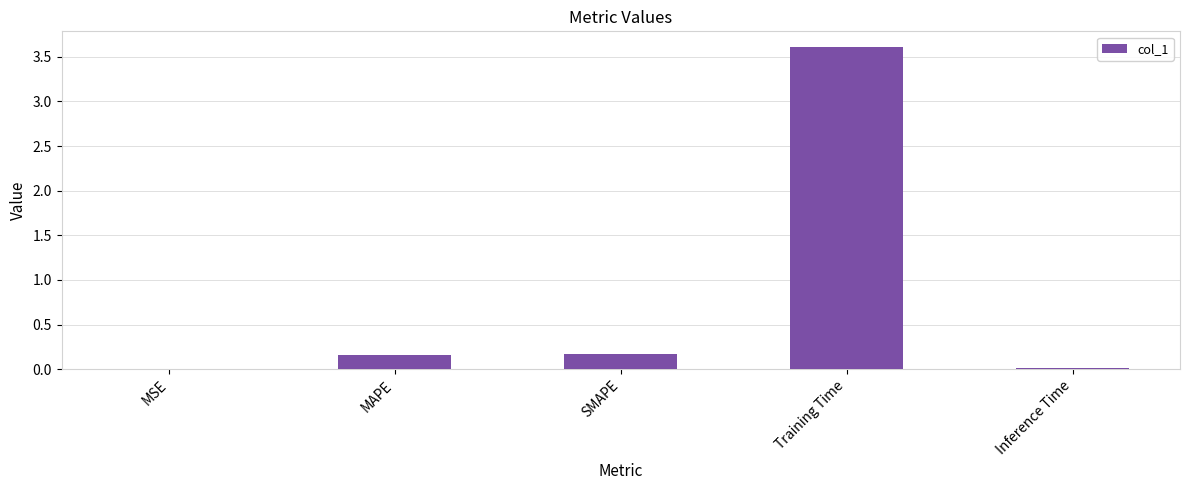

Is it true that the value at Inference Time is 0.0?

True